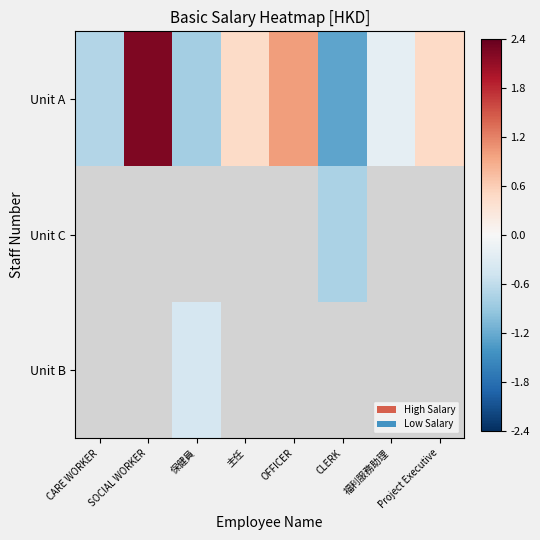

What is the lowest value of the Unit A series?

-1.3